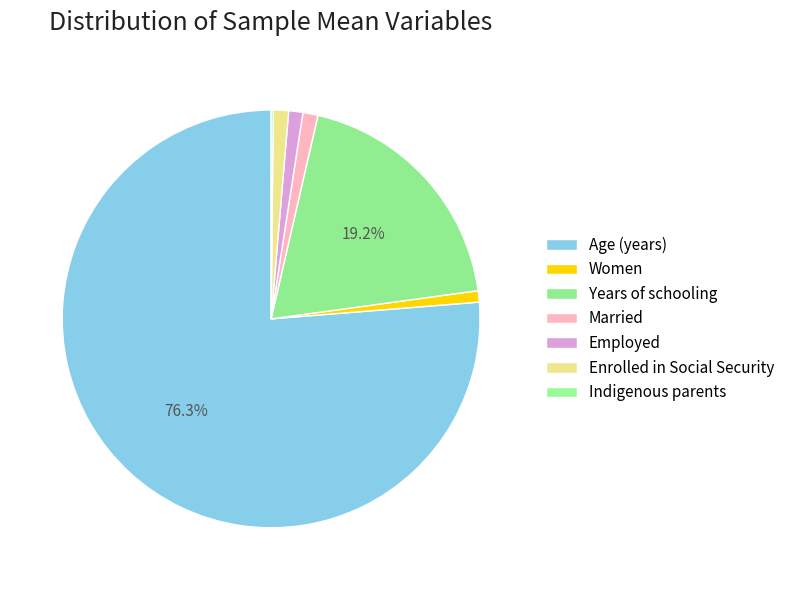

Which category has the smallest portion of the pie?

Indigenous parents